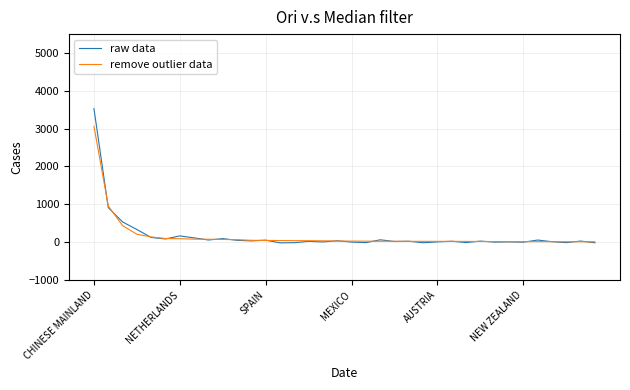

What is the difference between the maximum and second lowest values in the raw data series?

3548.1